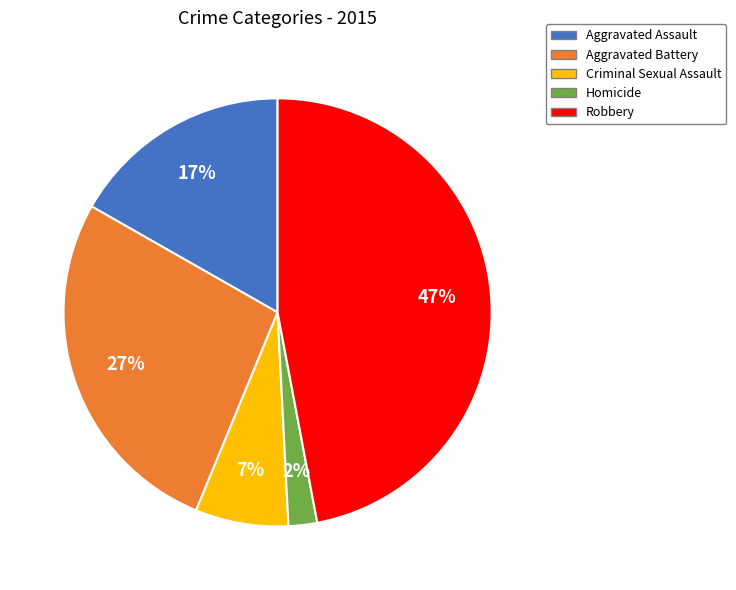

How many segments does this pie chart have?

5